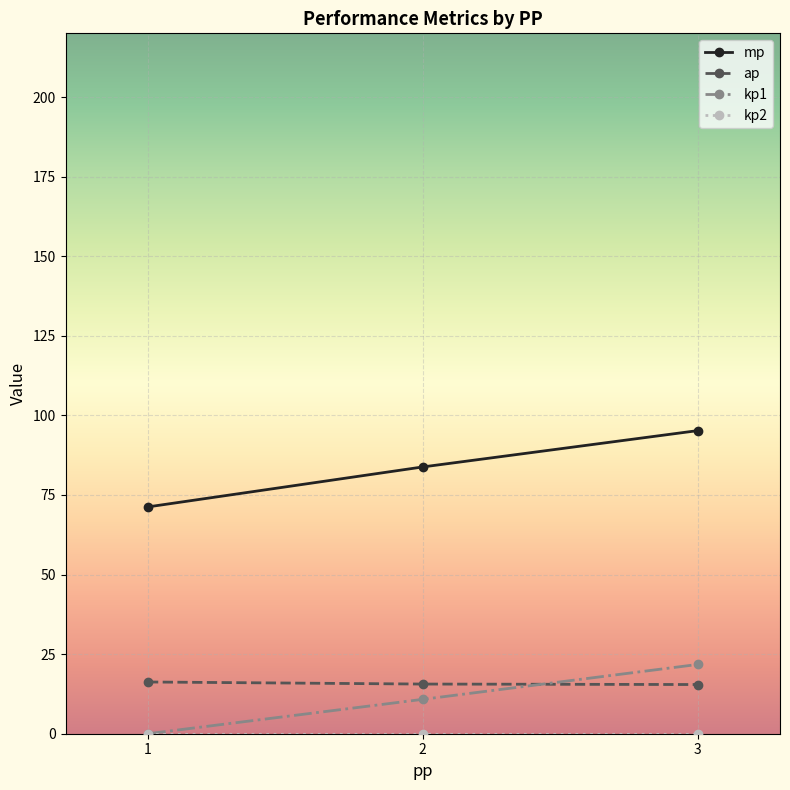

What is the value of the ap point at the 2nd from the left?

15.6